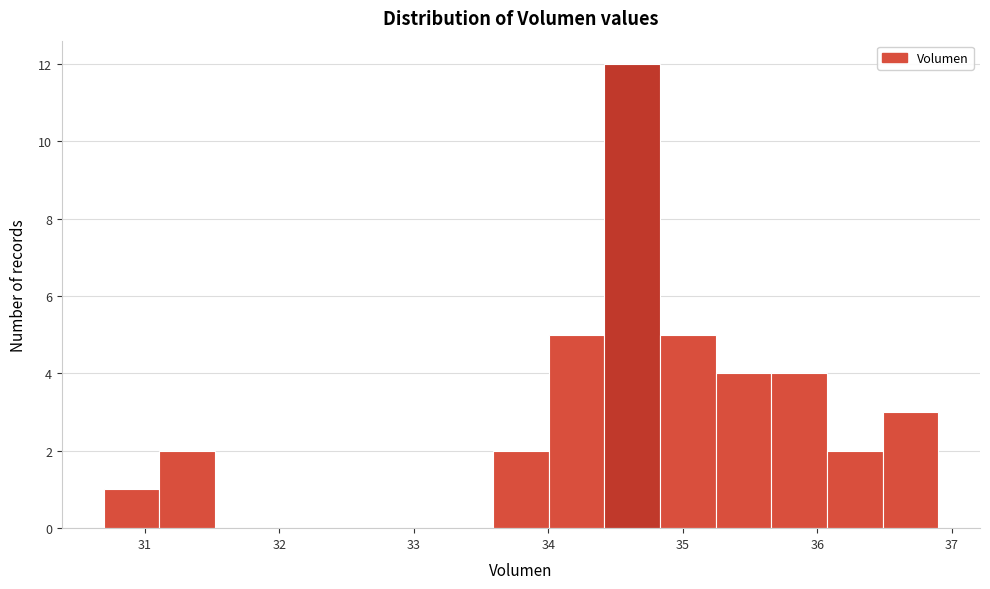

Reading left to right, list every bar in this chart as the range it spans on the x-axis followed by its height. Neither the bar edges nor the heights are printed on the chart, so give them approximately, as read against the axes.

30.7 to 31.1: 1
31.1 to 31.5: 2
31.5 to 31.9: 0
31.9 to 32.3: 0
32.3 to 32.8: 0
32.8 to 33.2: 0
33.2 to 33.6: 0
33.6 to 34.0: 2
34.0 to 34.4: 5
34.4 to 34.8: 12
34.8 to 35.2: 5
35.2 to 35.7: 4
35.7 to 36.1: 4
36.1 to 36.5: 2
36.5 to 36.9: 3